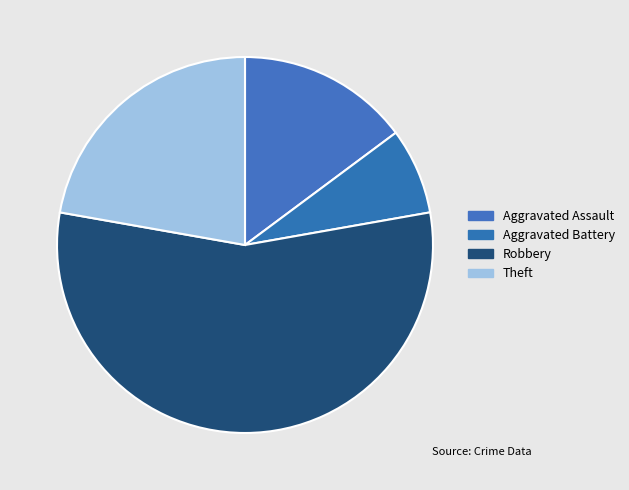

The Aggravated Assault slice represents 15% of the pie. True or false?

True